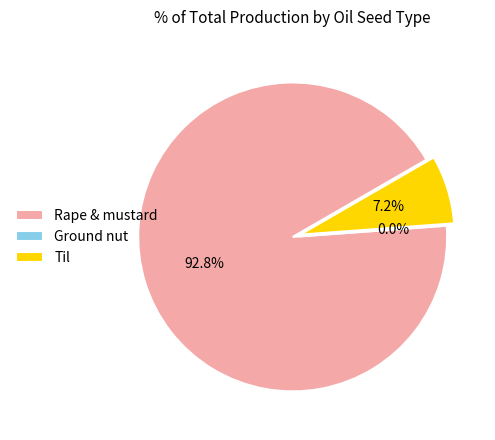

What is the largest slice in the pie chart?

Rape & mustard